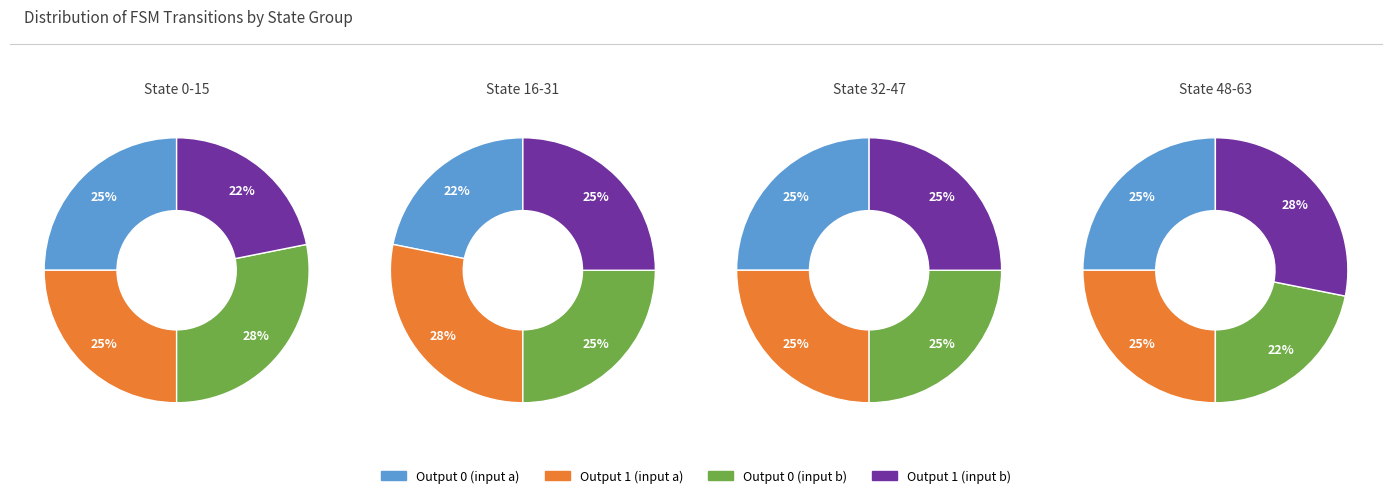

How many slices are in this pie chart?

4